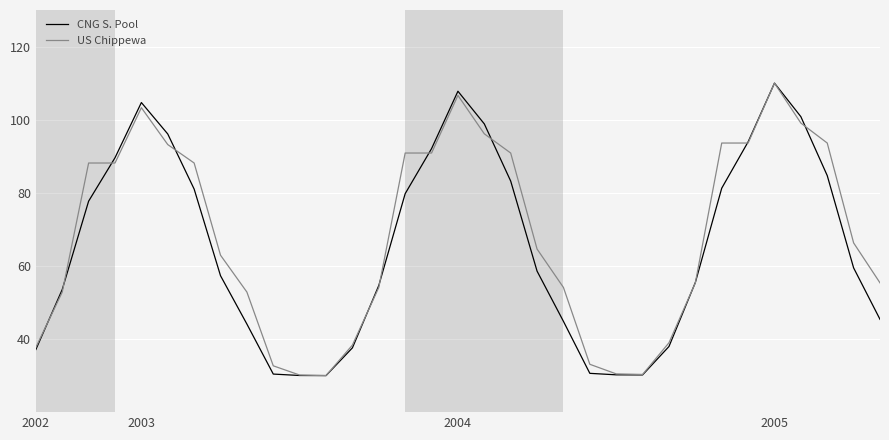

What is the average value of the US Chippewa series?

68.1